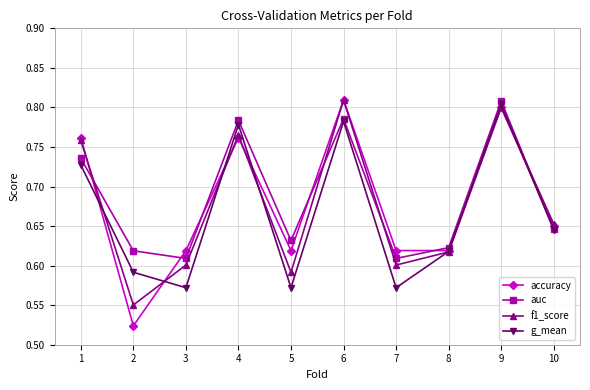

What are all the series names shown in the legend?

accuracy, auc, f1_score, g_mean